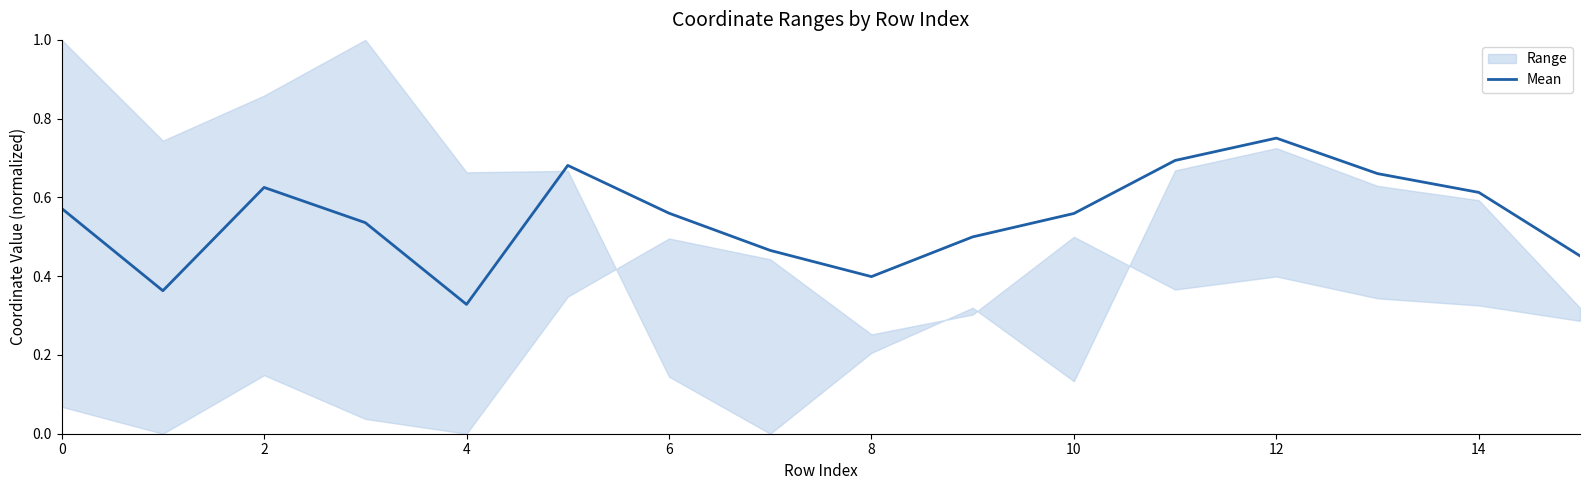

The value of Mean at 4 is 0.5. True or false?

False